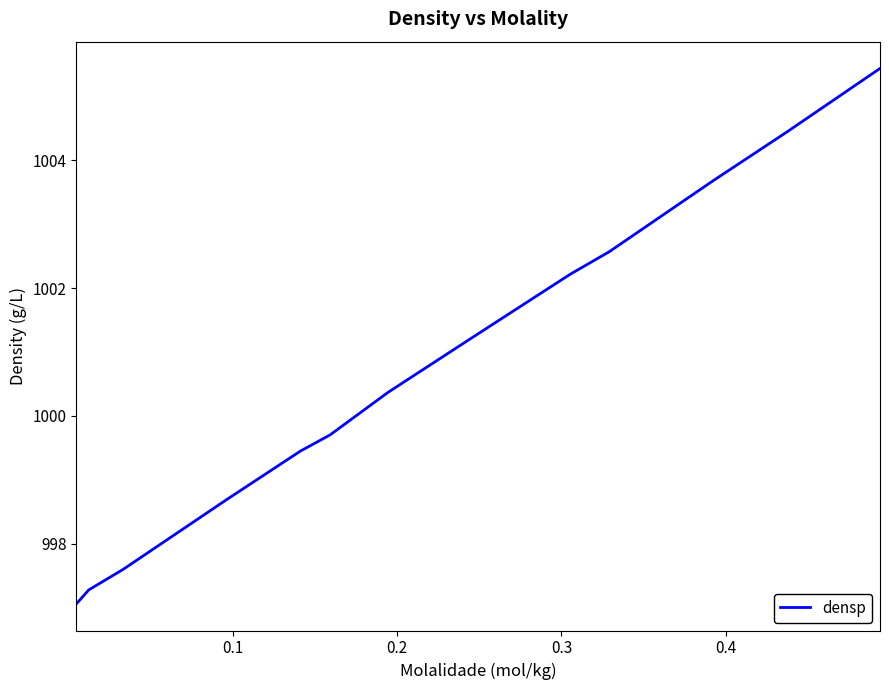

True or false: there are more than 0 points higher than both neighbors.

False